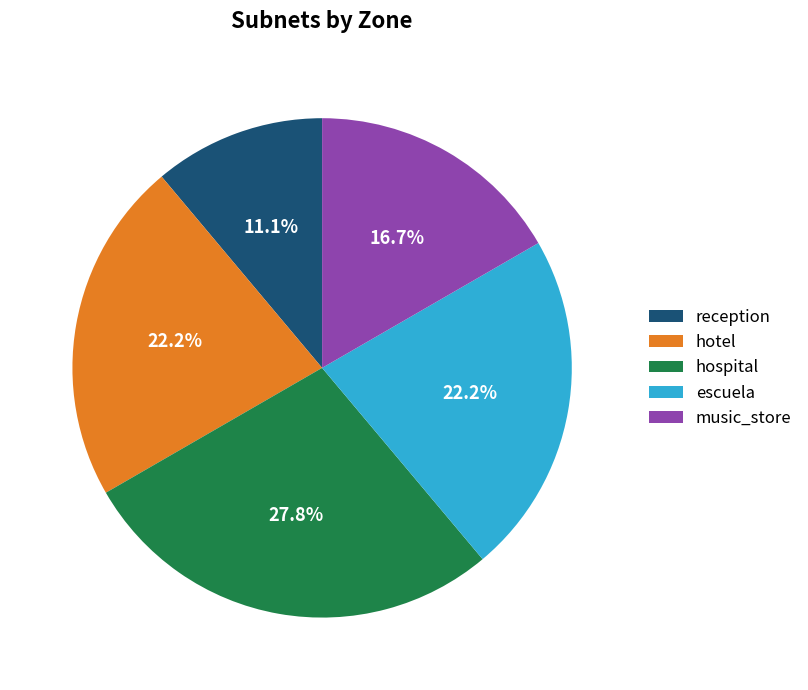

What is the total percentage of reception and hotel?

33.3%